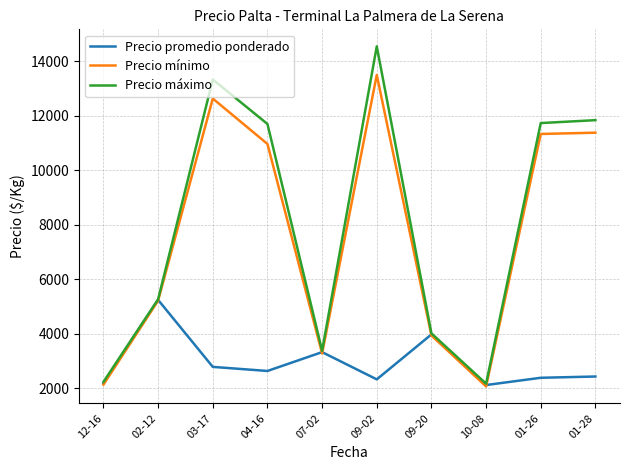

Which series changed the most between 03-17 and 09-02?

Precio máximo